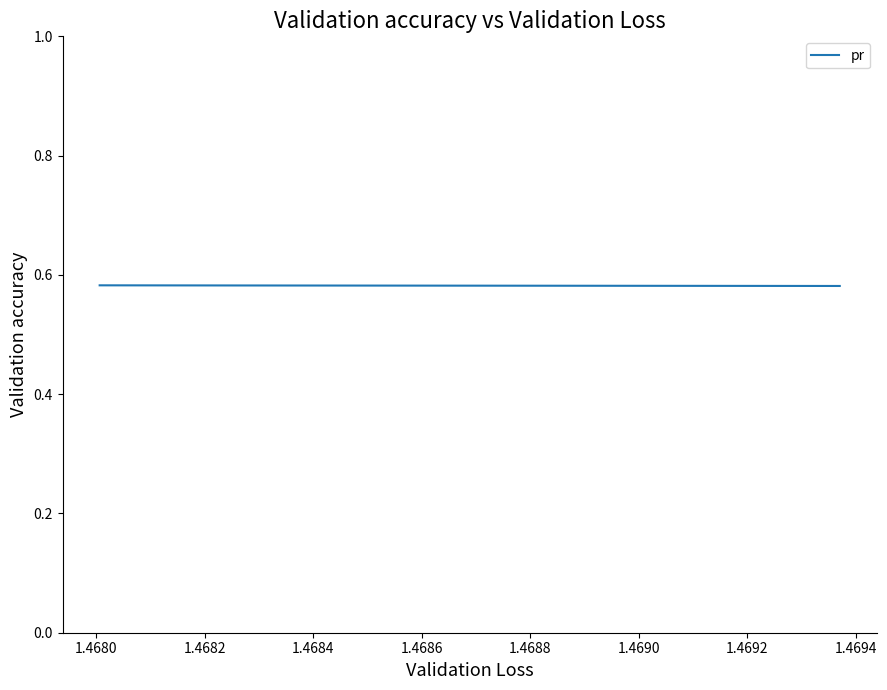

What is the sum of all values?

1.7